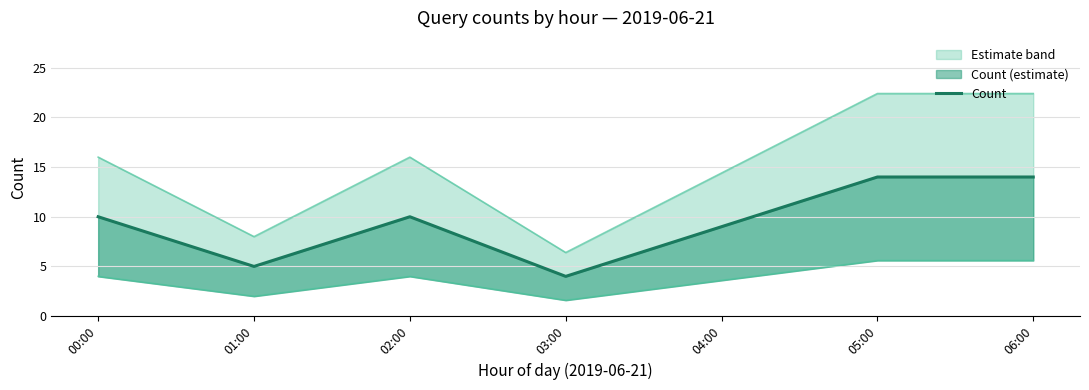

Count the number of categories in the chart.

7